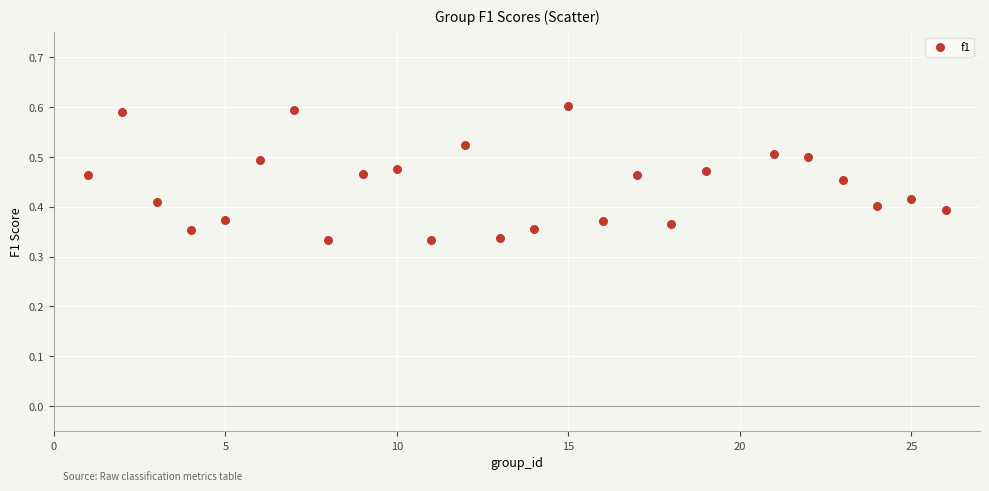

What is the range of X values (max minus min)?

25.0